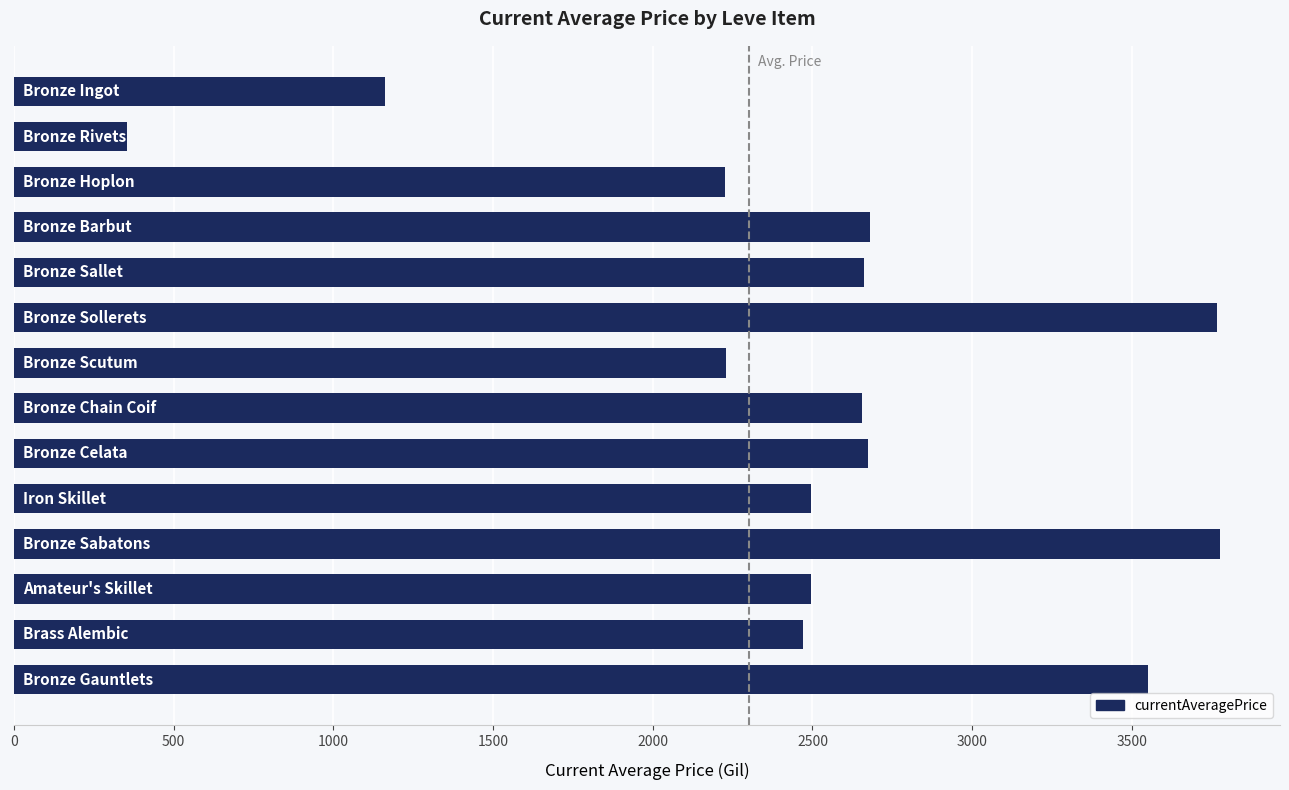

What is the greatest value displayed?

3775.0